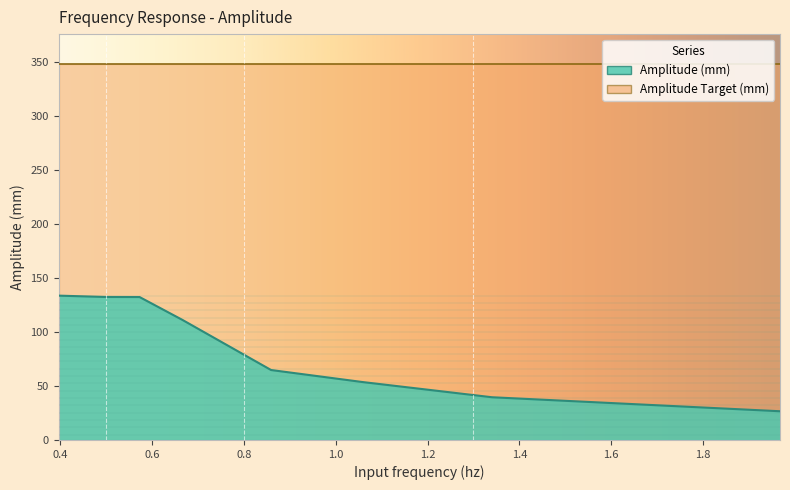

What is the change in value from 0.3959725680399424 to 0.5725253806246637?

-1.3